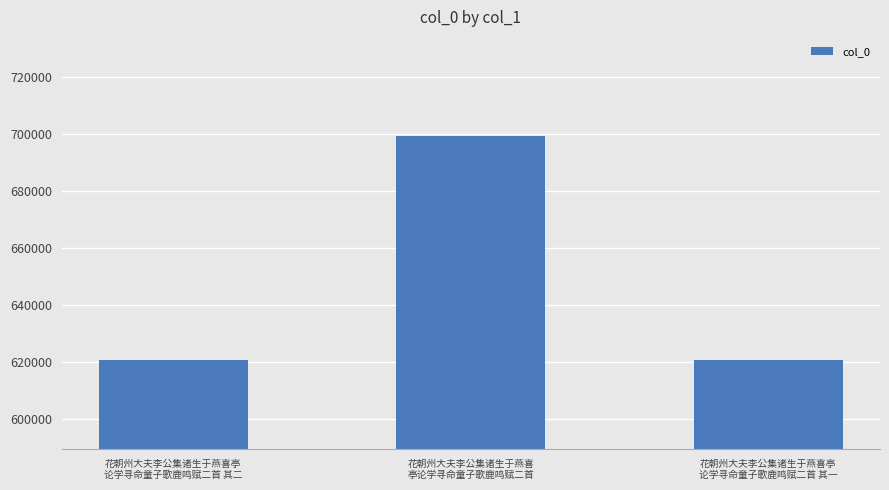

What is the smallest value displayed?

620443